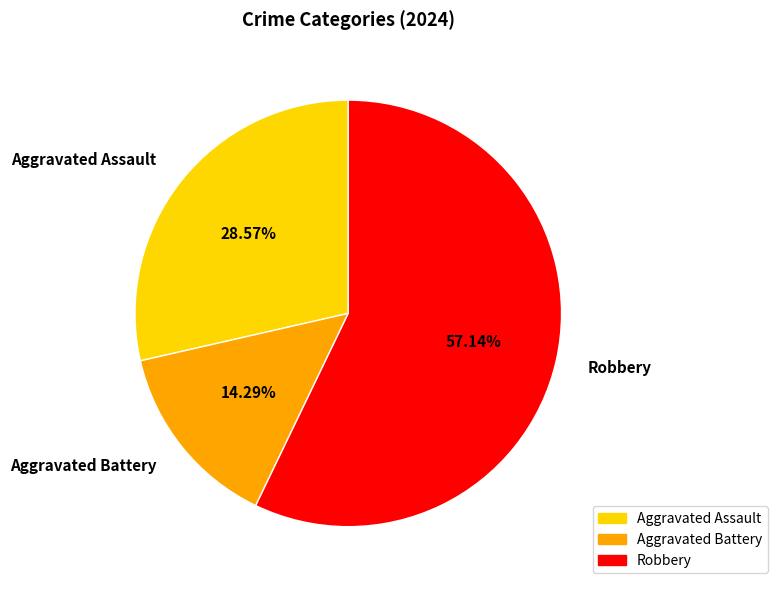

Which category has the smallest portion of the pie?

Aggravated Battery